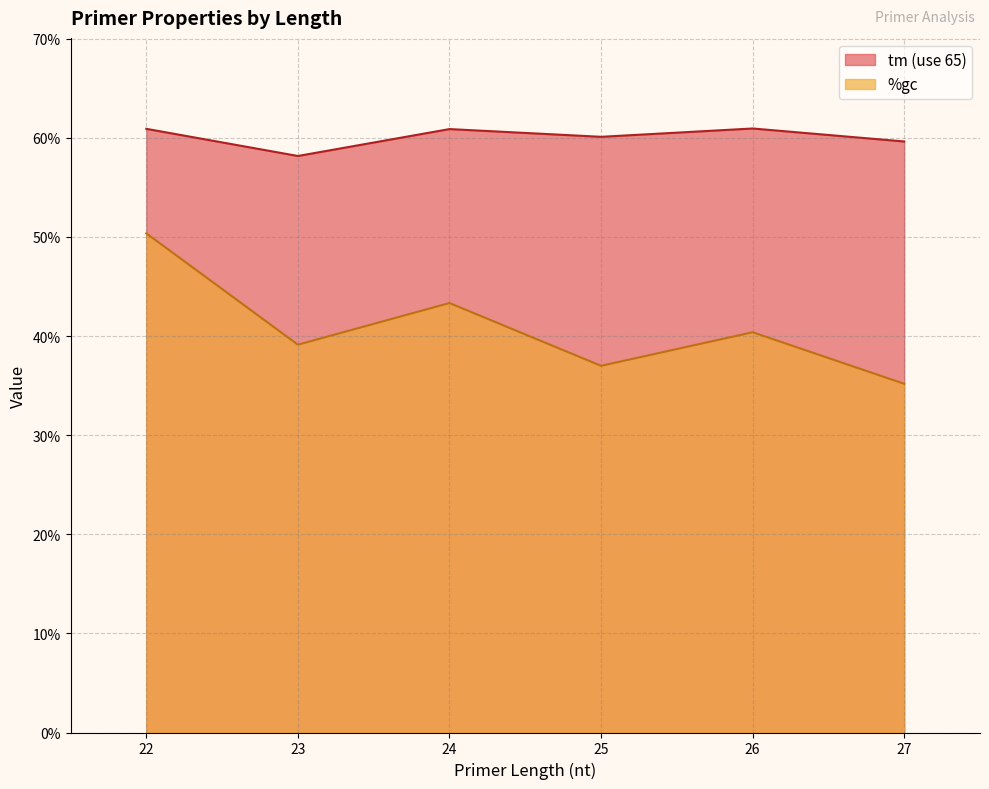

Which series changed the most between 22 and 25?

%gc